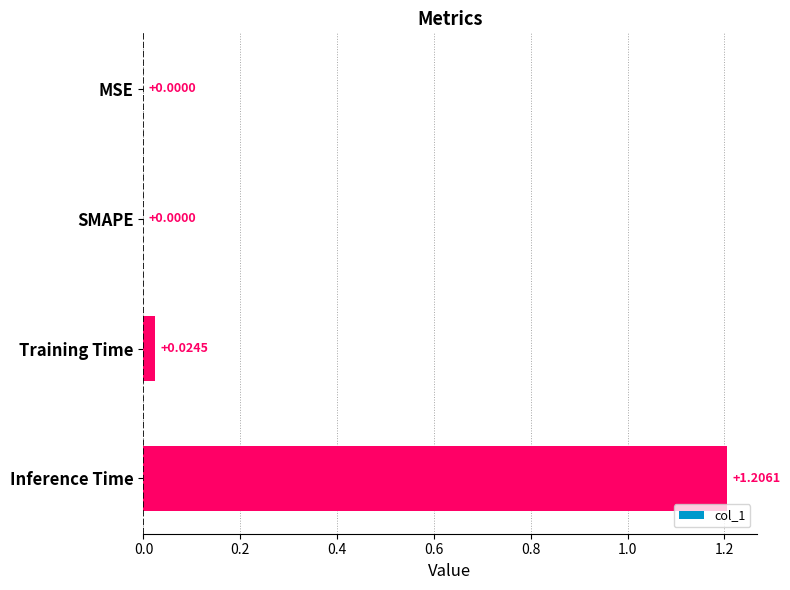

Between Training Time and SMAPE, which is larger?

Training Time